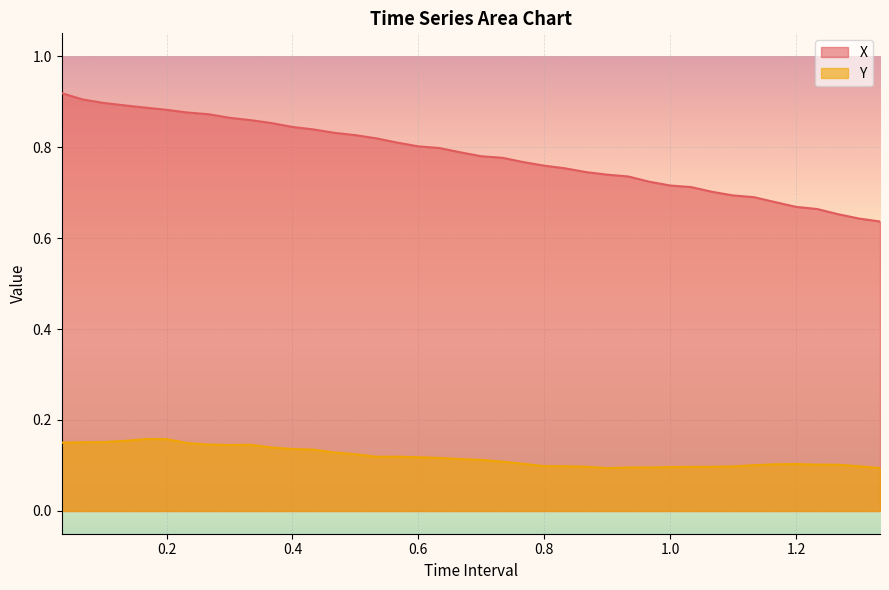

Which series has the largest total across all categories?

X